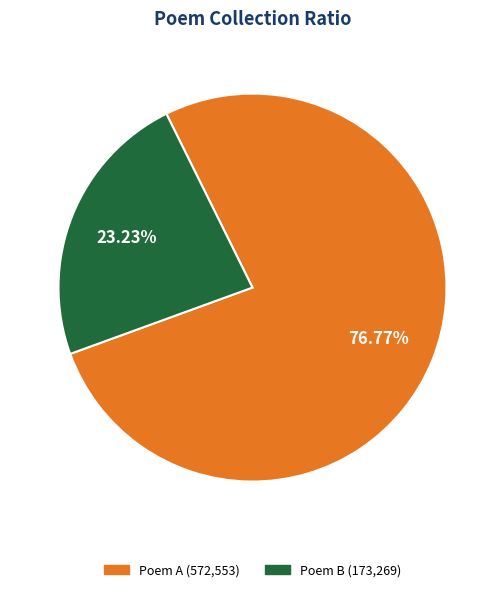

What is the ratio of the value at Poem A (572,553) to the value at Poem B (173,269)?

3.3